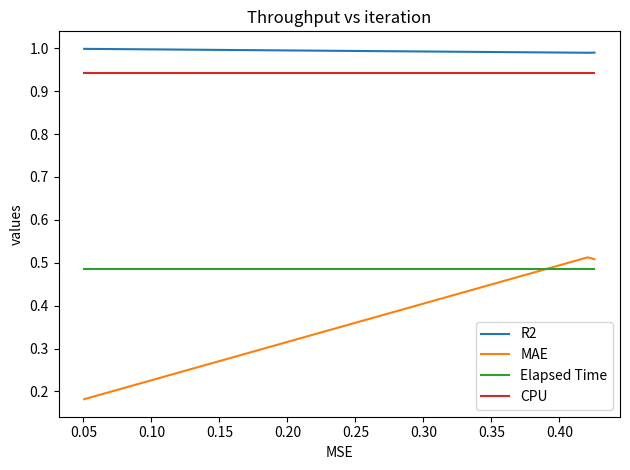

Which series has the largest total across all categories?

R2